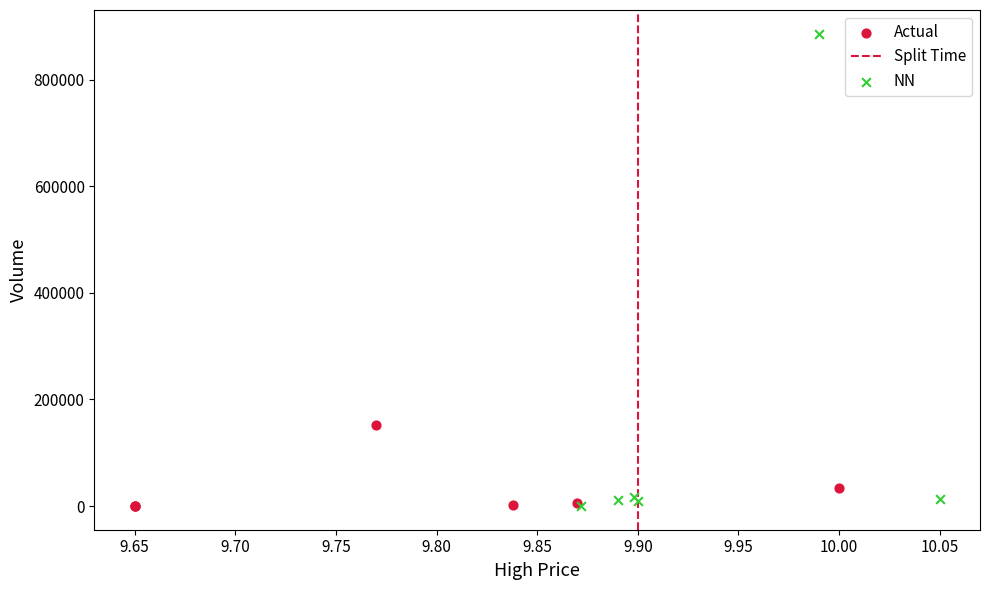

Which series has the widest spread of Y values?

NN